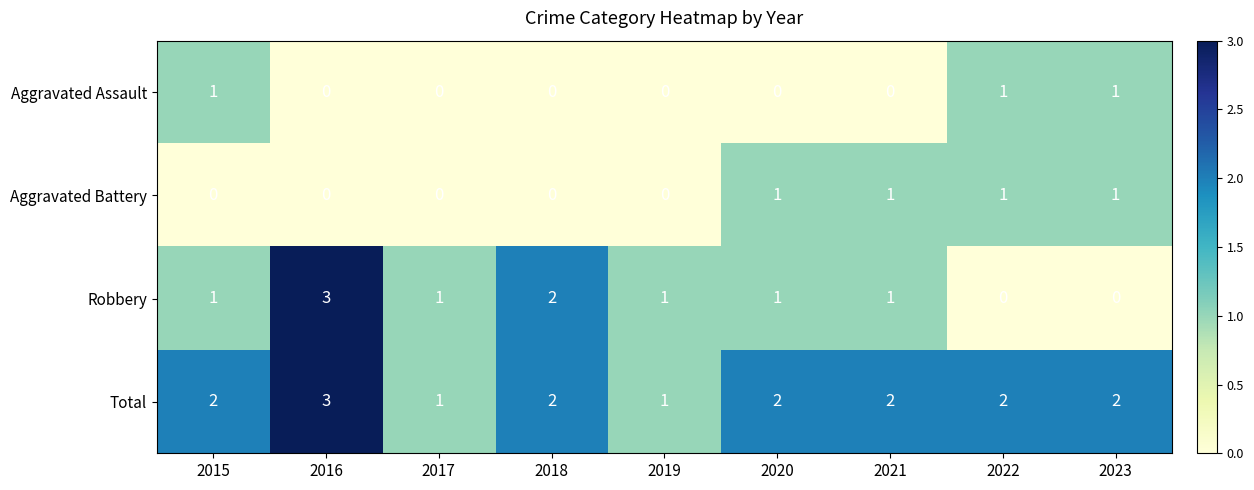

What is the sum of all Robbery values?

10